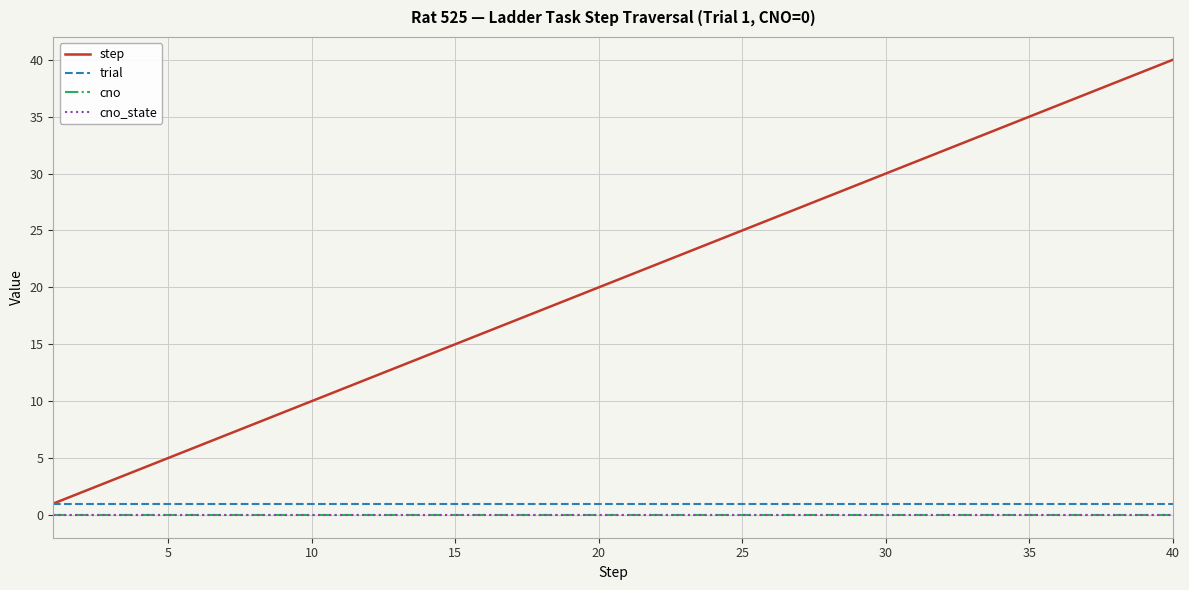

Does the chart display data point markers on the line(s)?

No